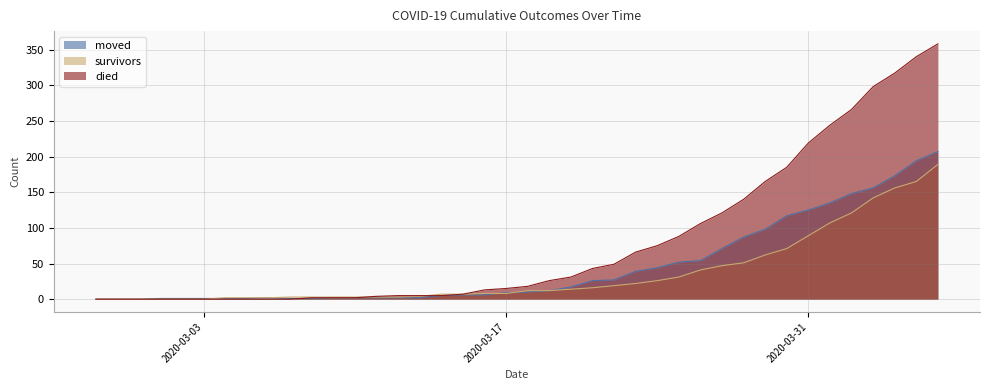

What is the total value across all series at 2020-03-18?

40